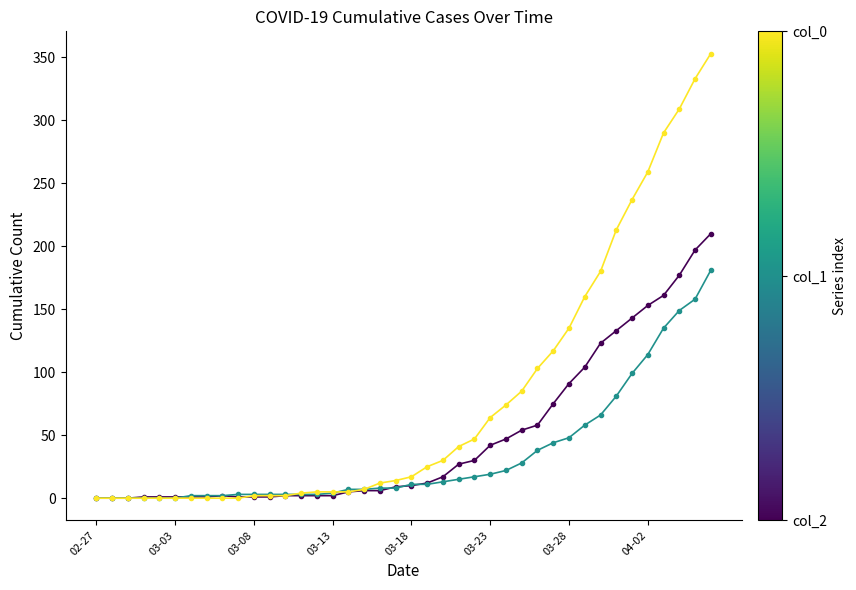

What is the maximum value shown in the chart?

353